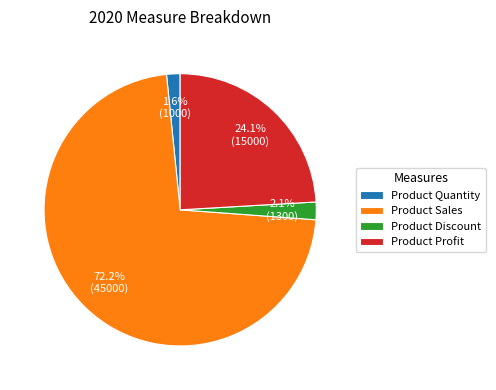

What percentage is NOT represented by Product Sales?

27.8%